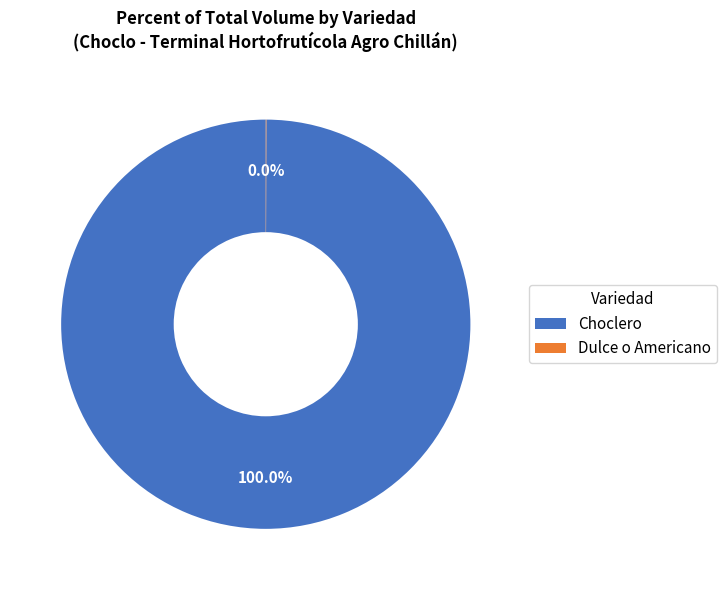

Which category has the biggest portion of the pie?

Choclero